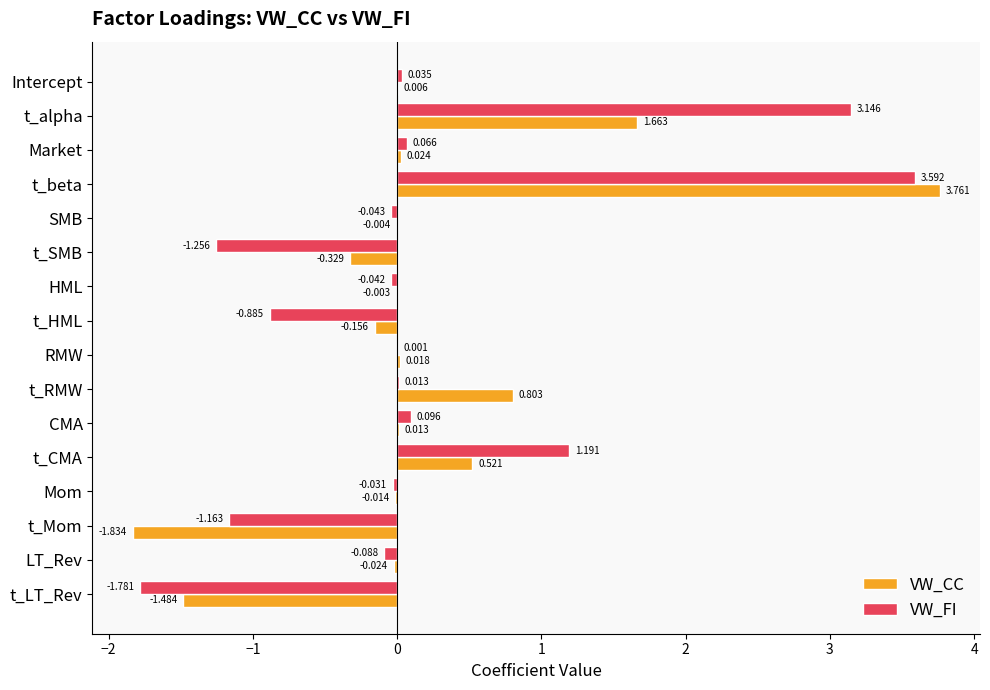

Is the value of VW_CC at Mom greater than the value of VW_FI at HML?

Yes